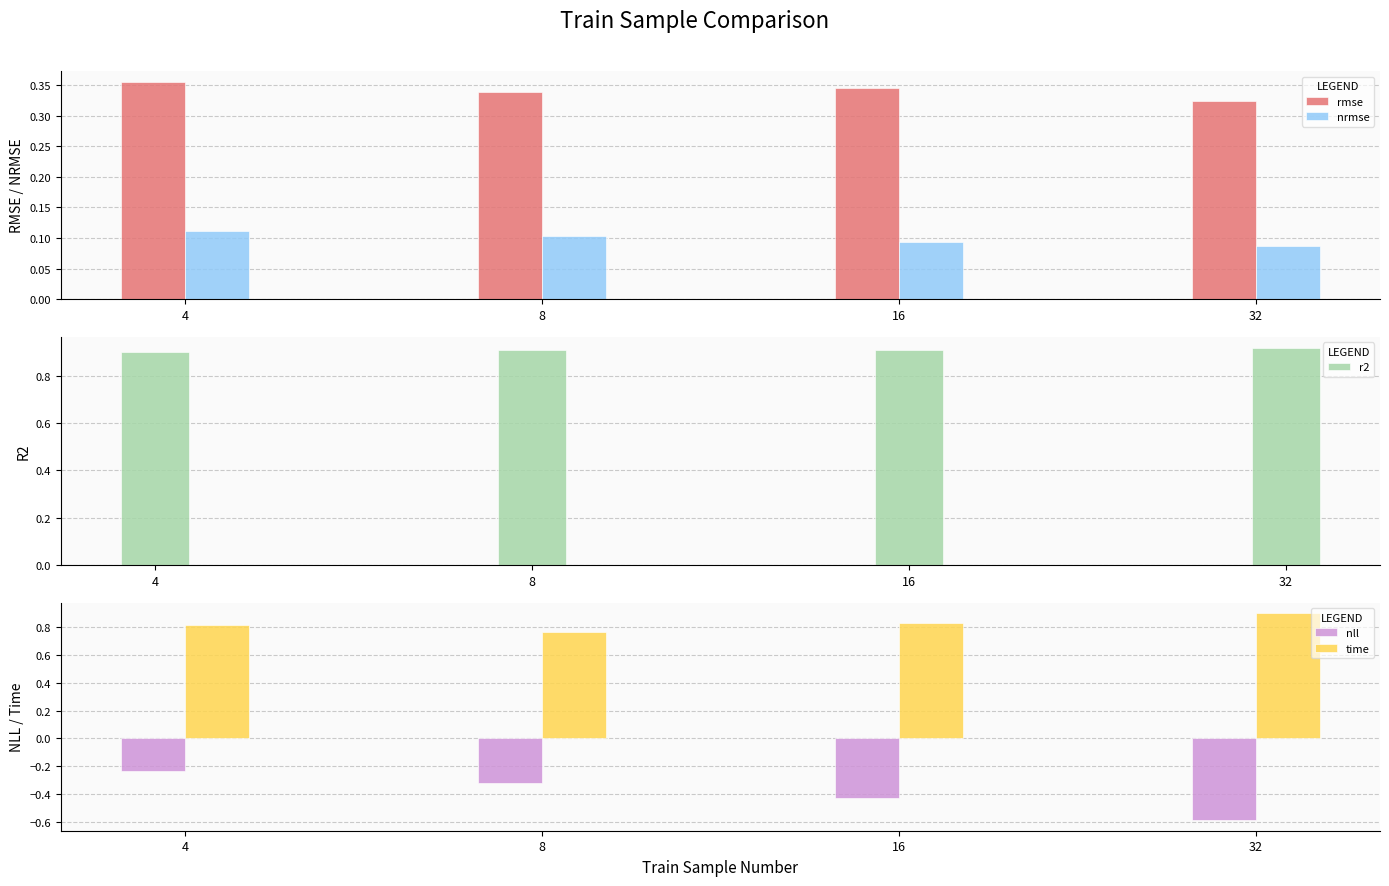

The value of nll at 8 is -0.3. True or false?

True